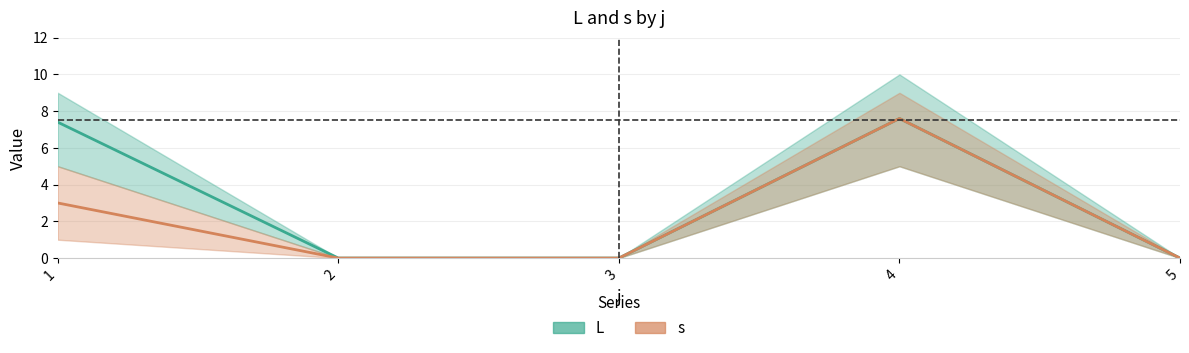

Reading right to left, extract all data points from this chart.

L: 5=0.0	4=7.6	3=0.0	2=0.0	1=7.4
s: 5=0.0	4=7.6	3=0.0	2=0.0	1=3.0